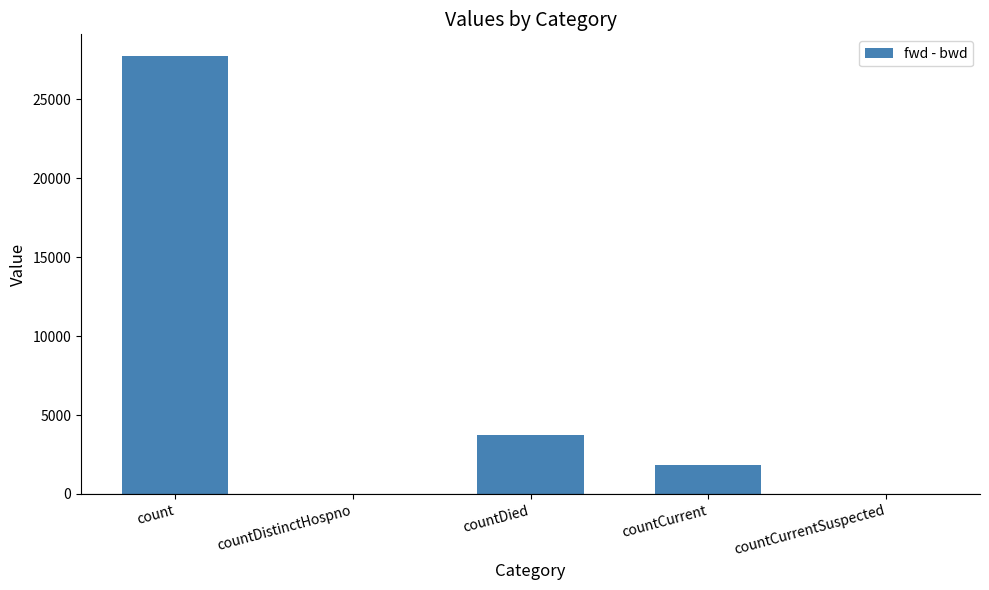

Which category has the highest value across all series?

count